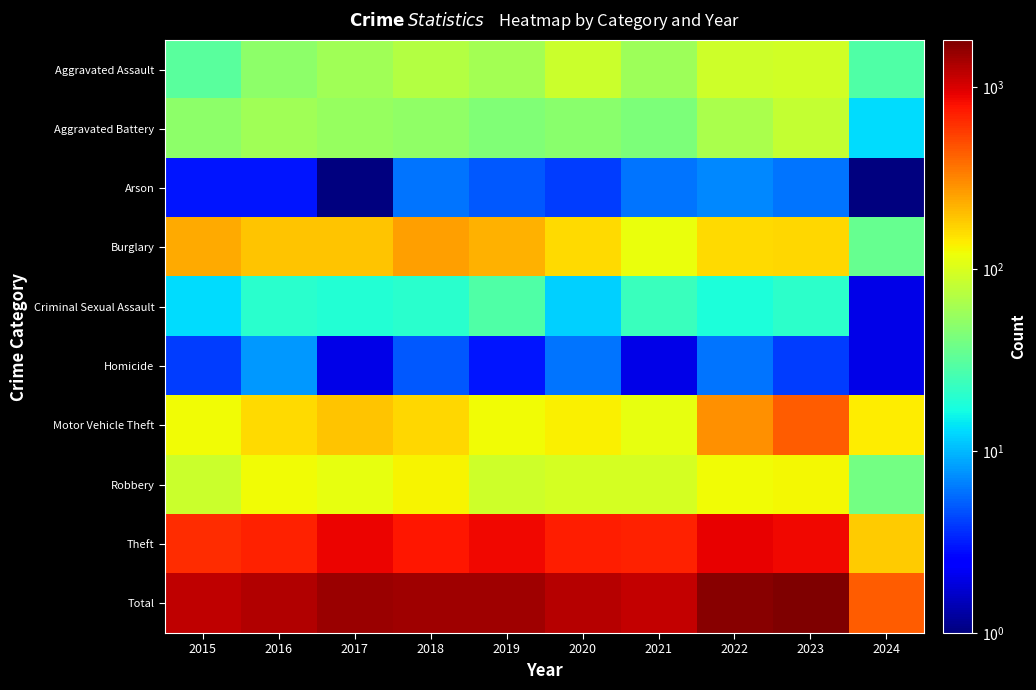

At 2019, list the series in order from smallest to largest.

Homicide, Arson, Criminal Sexual Assault, Aggravated Battery, Aggravated Assault, Robbery, Motor Vehicle Theft, Burglary, Theft, Total